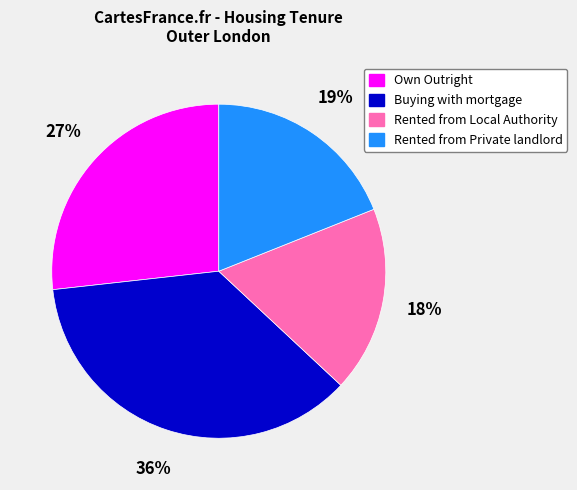

Do Rented from Local Authority and Rented from Private landlord together represent more than half of the pie?

No